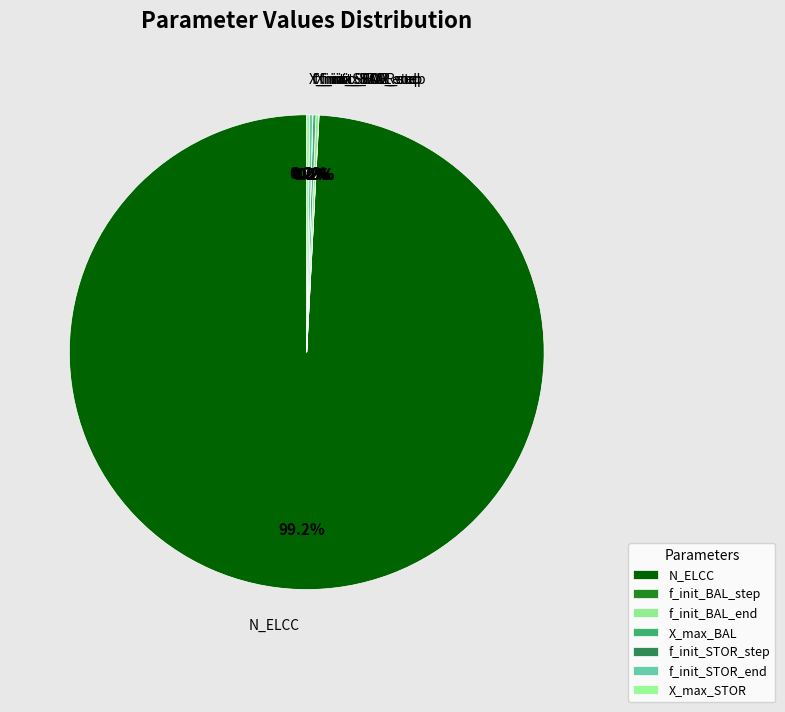

The N_ELCC slice represents 89% of the pie. True or false?

False